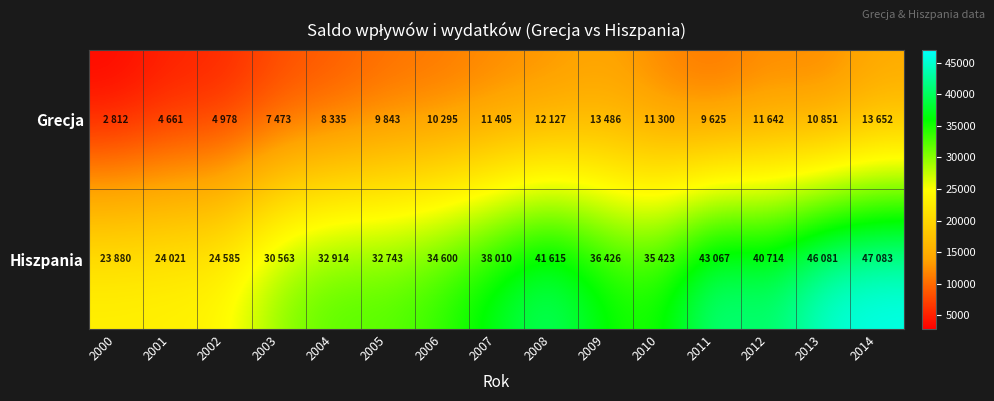

Between 2003 and 2008, which is larger?

2008